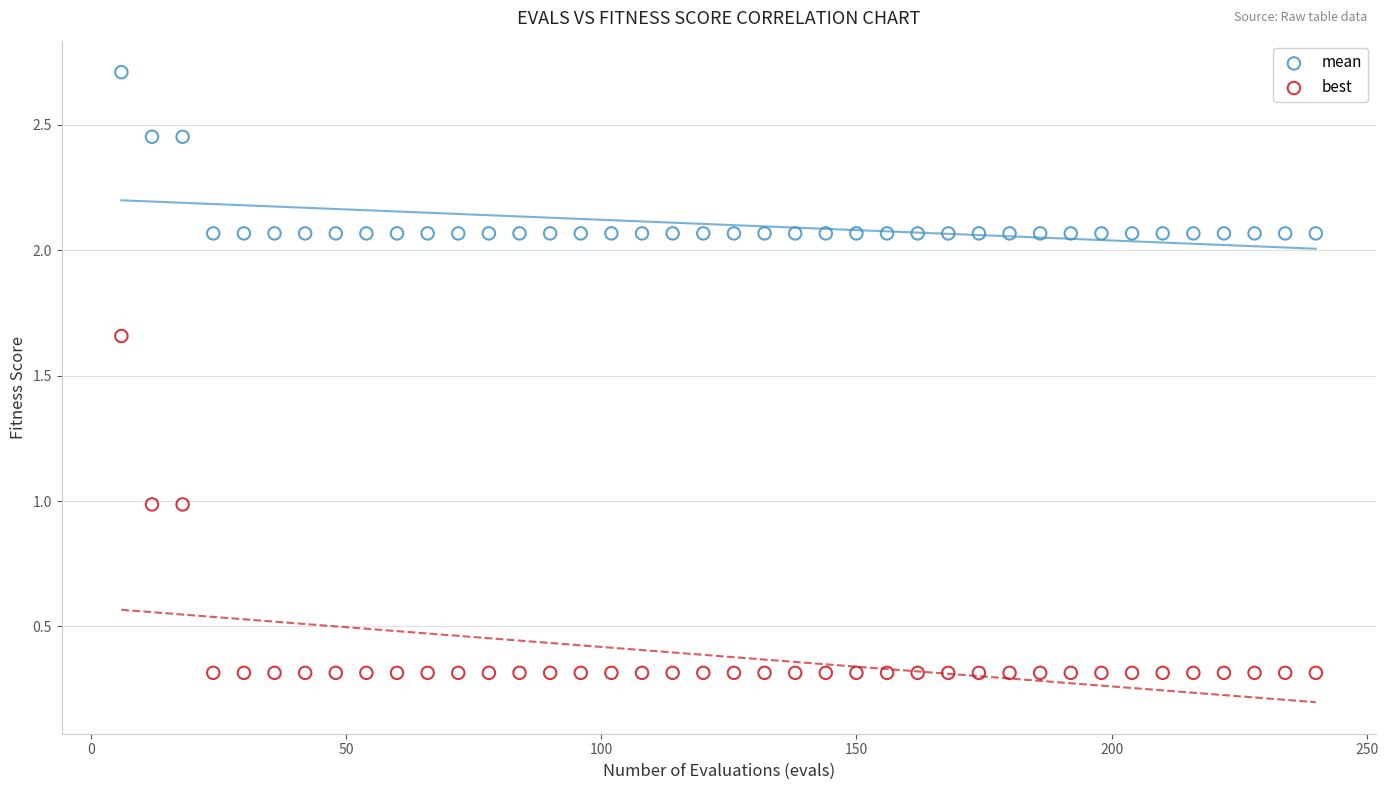

What are all the series names shown in the legend?

mean, best